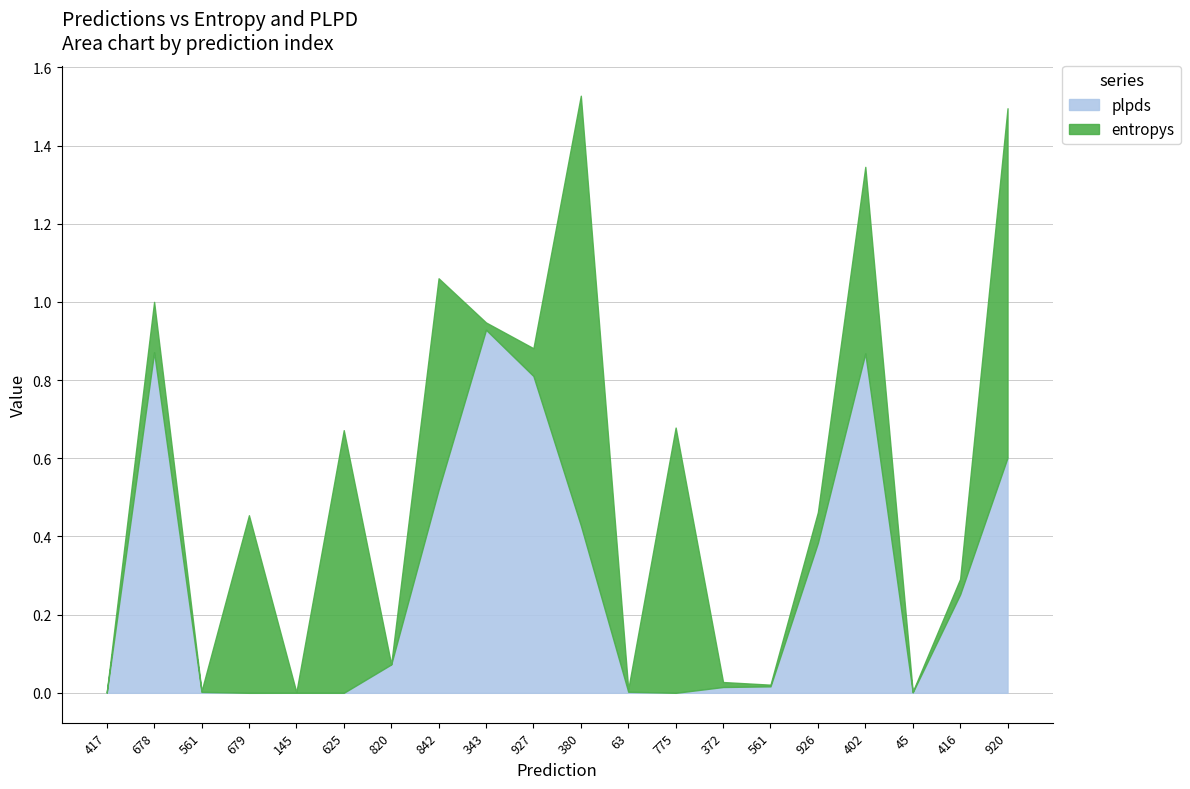

How many lines are shown in the chart?

2